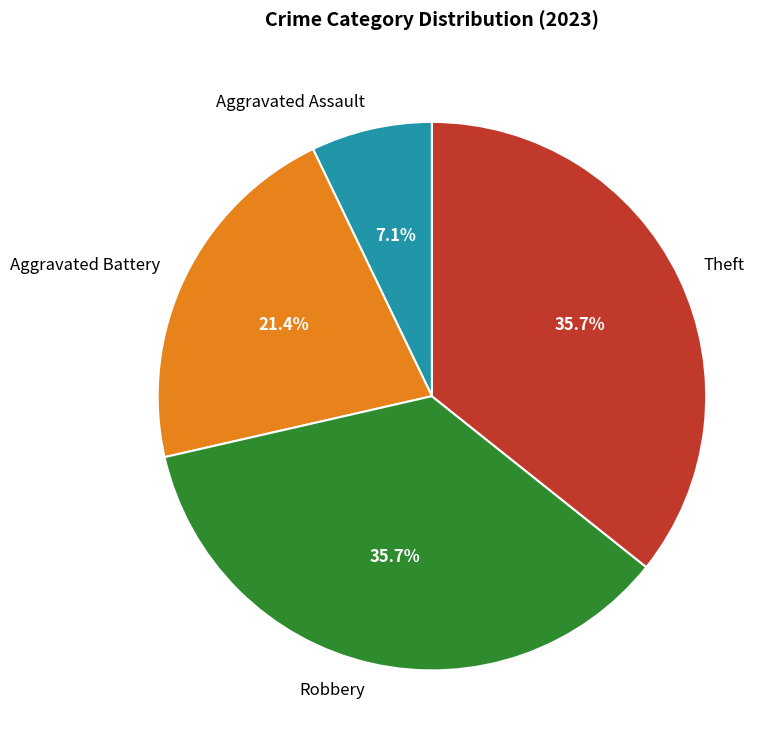

Count the number of slices in the pie.

4